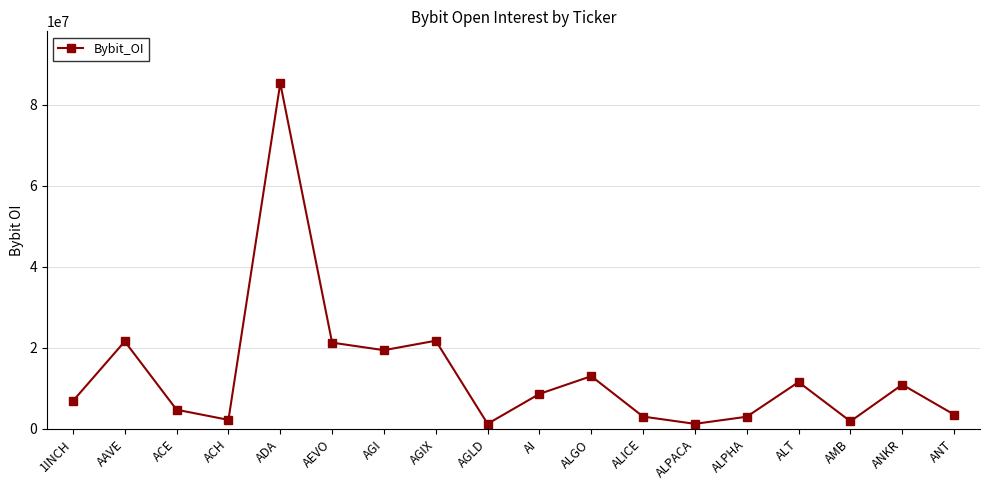

What is the difference between the maximum and minimum values?

84056920